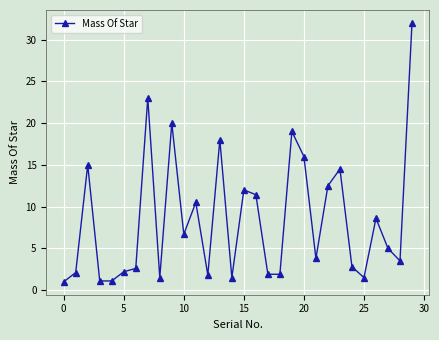

What is the sum of all values?

254.5